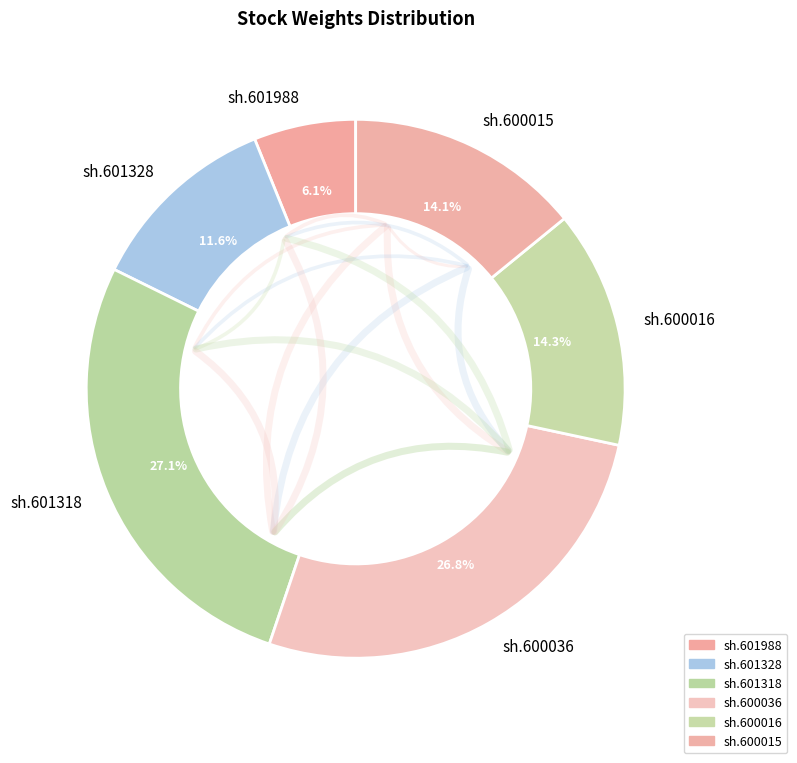

Combined, what portion of the pie is sh.601988 and sh.601318?

33.2%